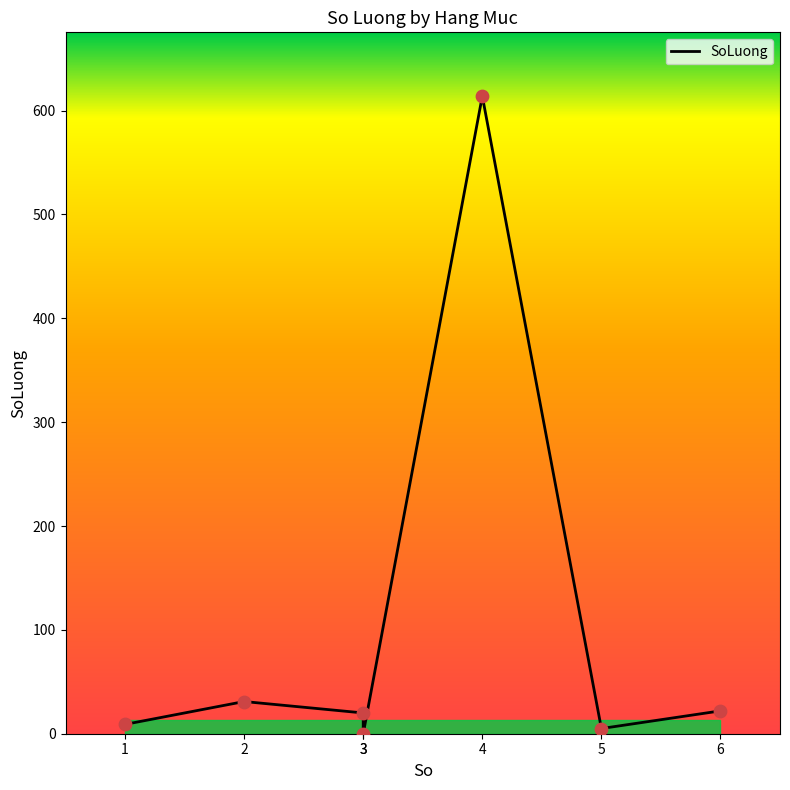

What is the ratio of the value at 3 to the value at 5?

4.0